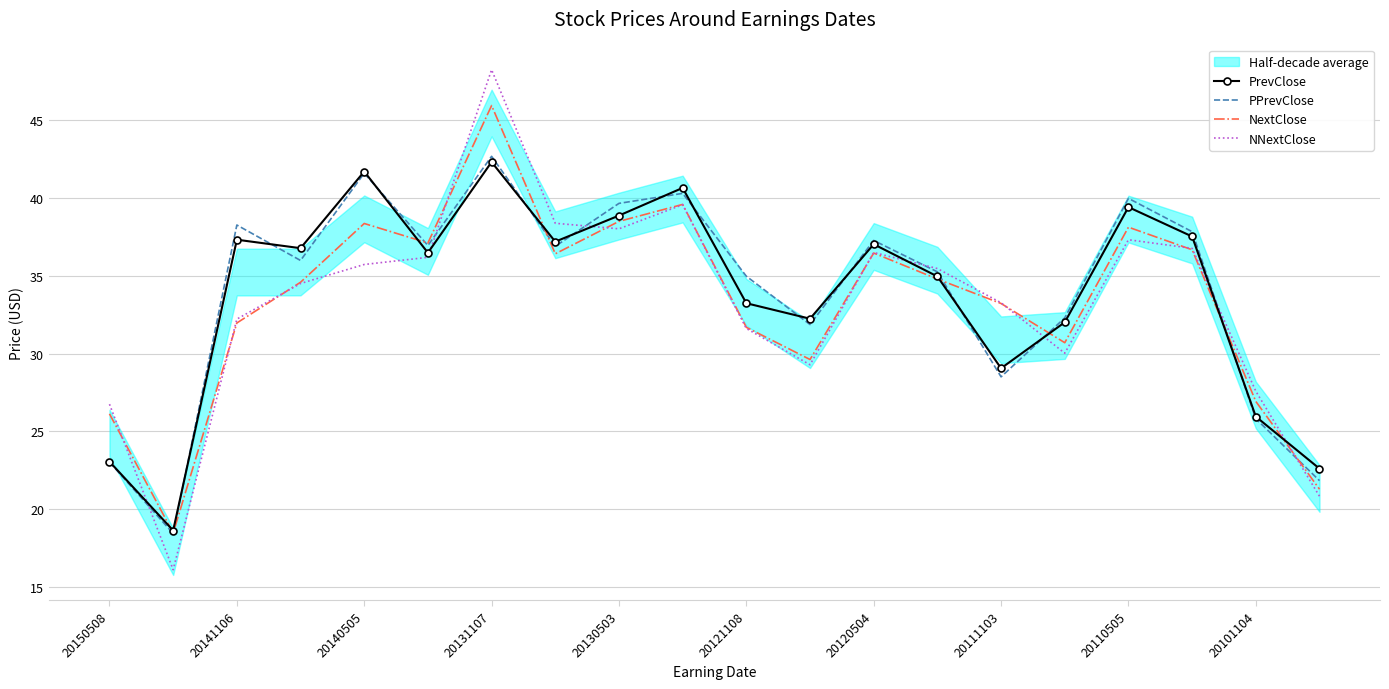

How many interior local peaks does the PrevClose series have?

6